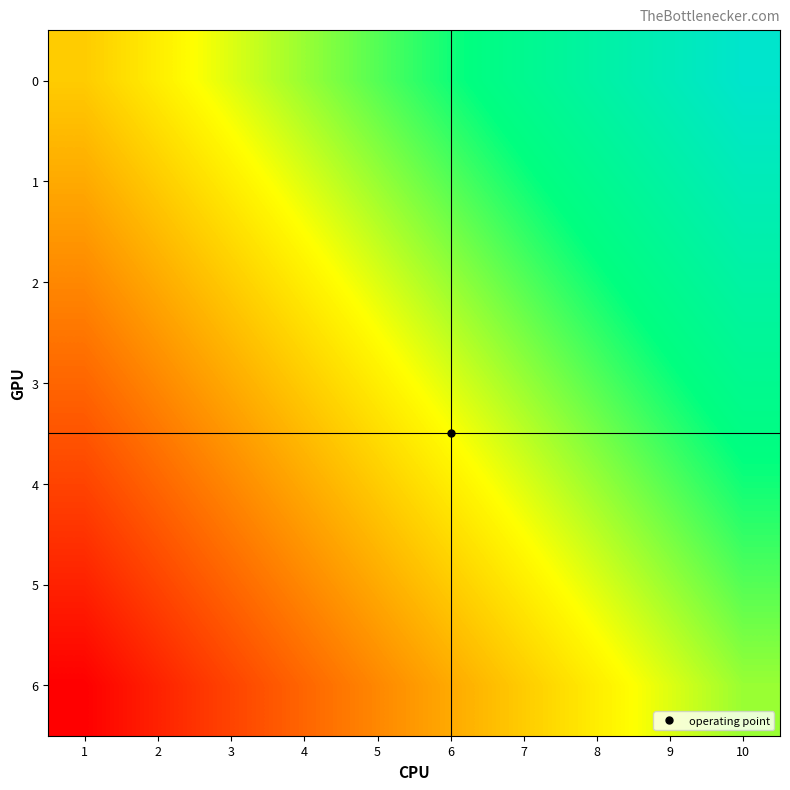

Rank the series by their maximum value, from lowest to highest.

6, 5, 4, 3, 2, 1, 0